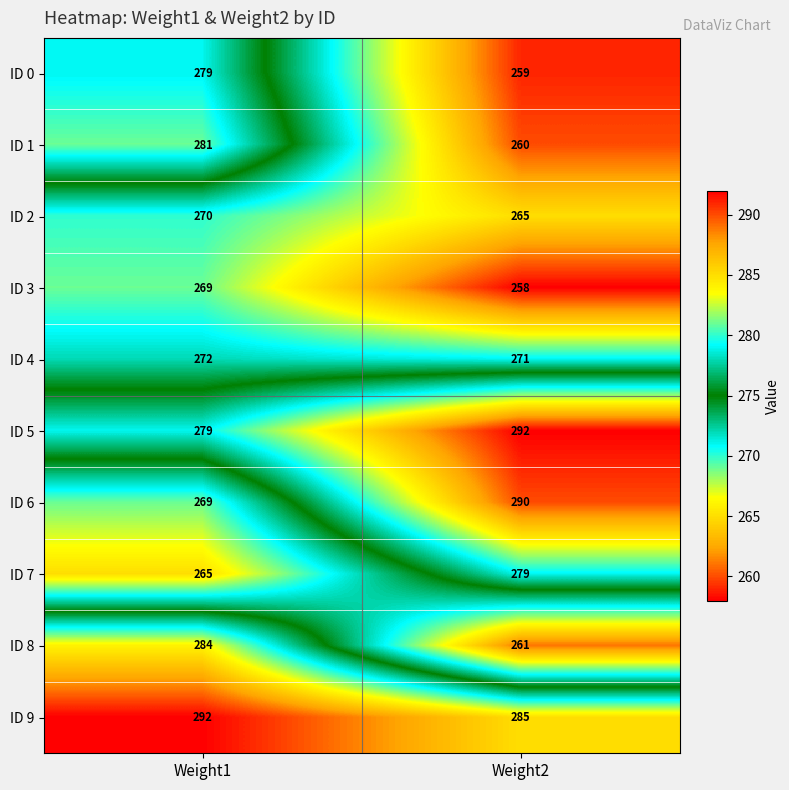

What is the maximum value shown in the chart?

292